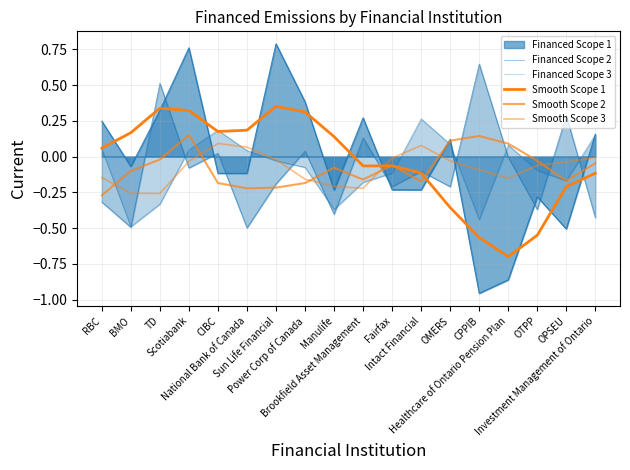

Does the chart display data point markers on the line(s)?

No